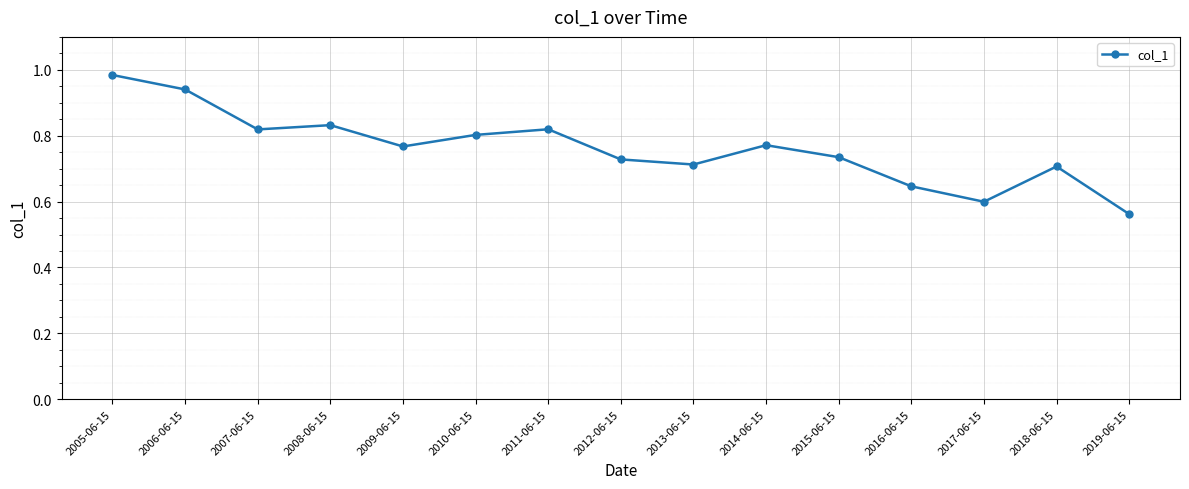

What is the sum of the values at 2010-06-15 and 2014-06-15?

1.6